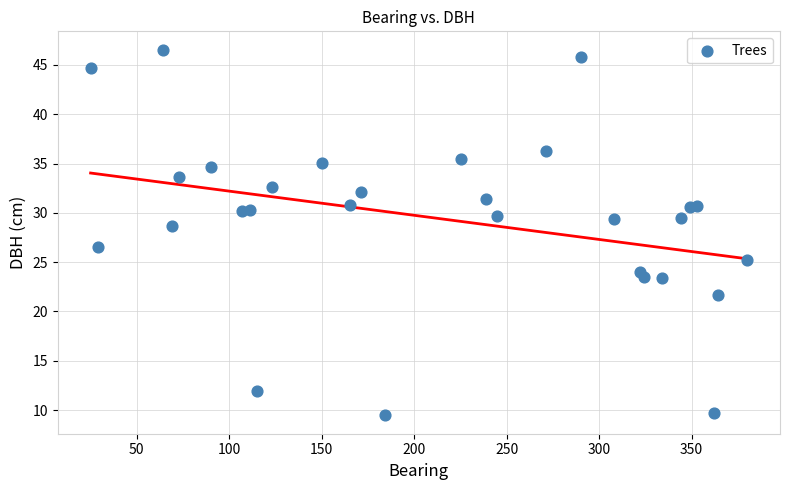

What is the range of Y values (max minus min)?

37.1